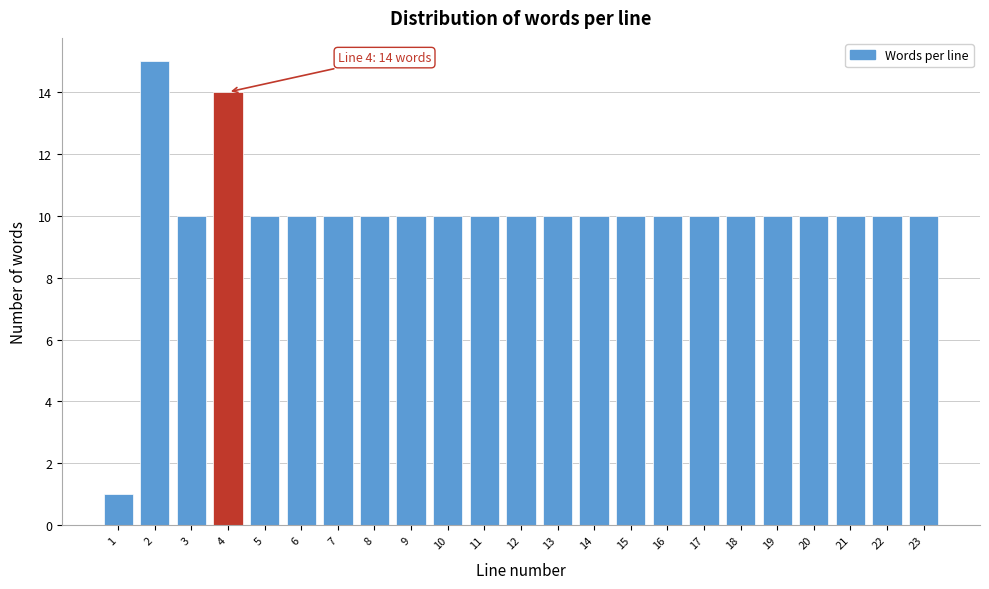

Reading right to left, list all the values displayed in this chart.

10	10	10	10	10	10	10	10	10	10	10	10	10	10	10	10	10	10	10	14	10	15	1